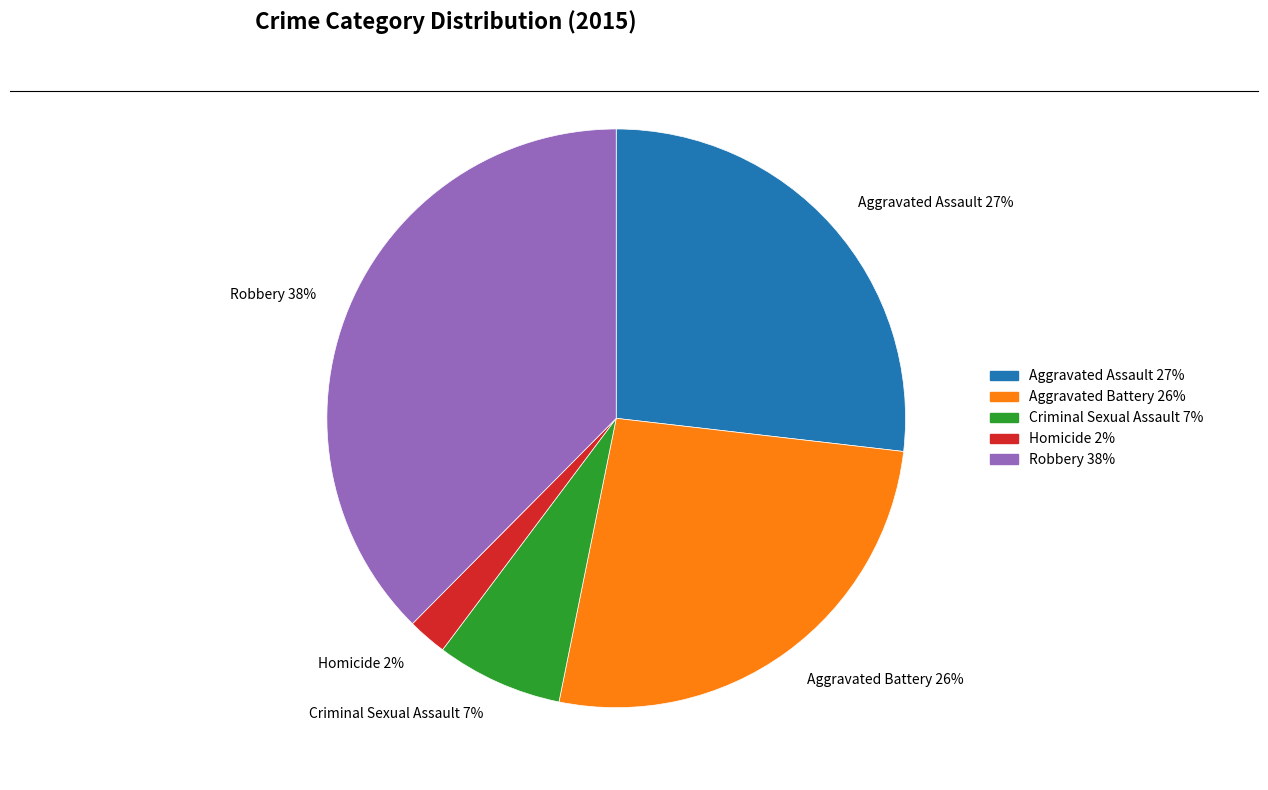

Between Robbery and Aggravated Assault, which is larger?

Robbery